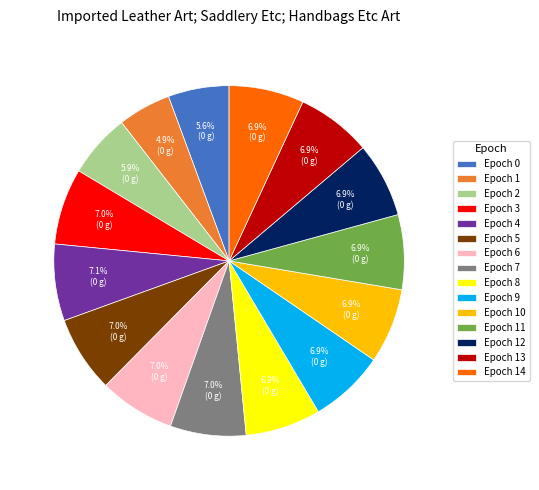

Which has a higher value, Epoch 12 or Epoch 0?

Epoch 12